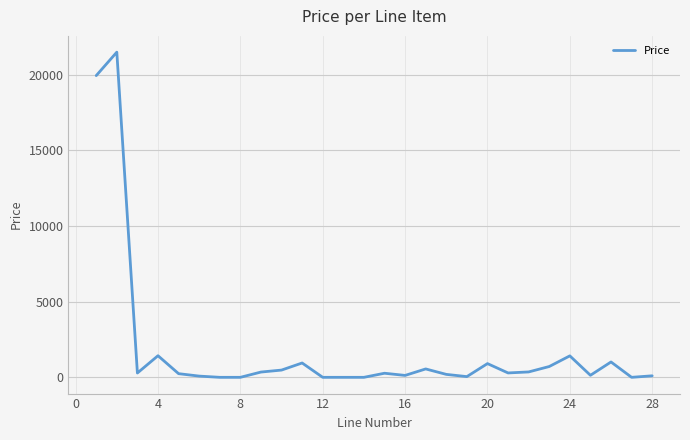

What is the greatest value displayed?

21492.0